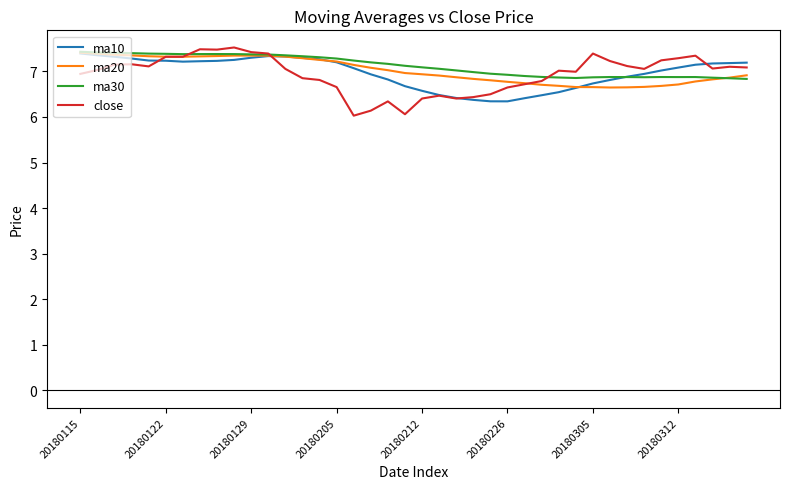

Which series has the widest spread of values?

close